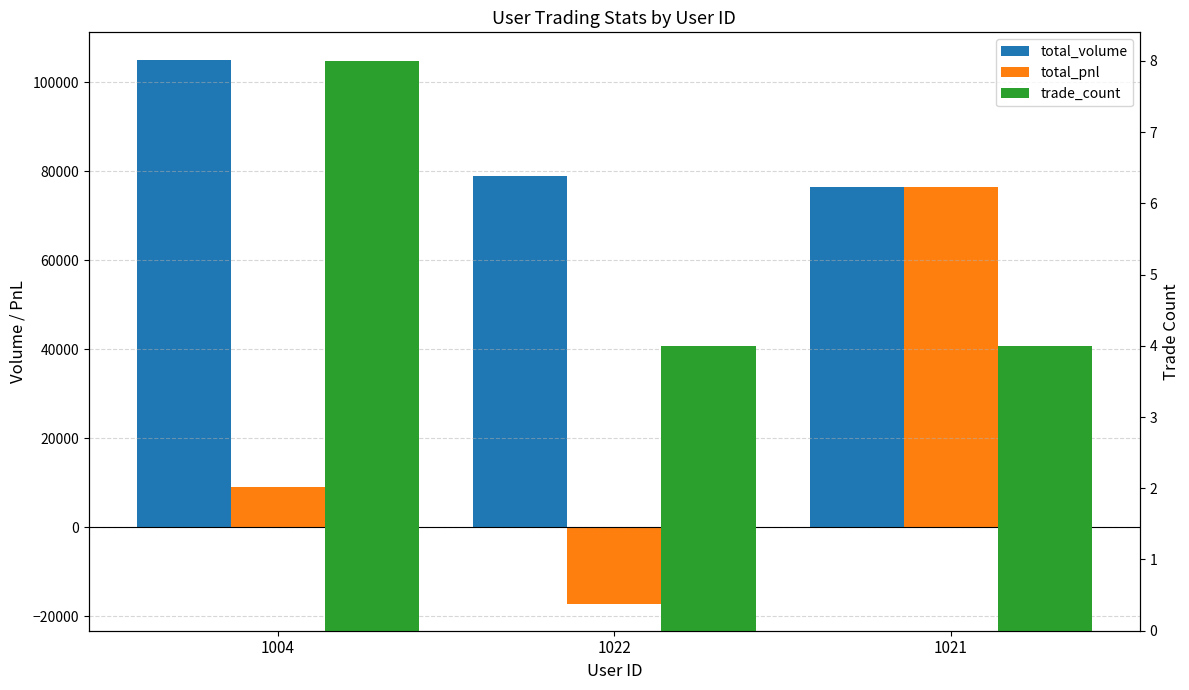

Which series changed the most between 1004 and 1021?

total_pnl